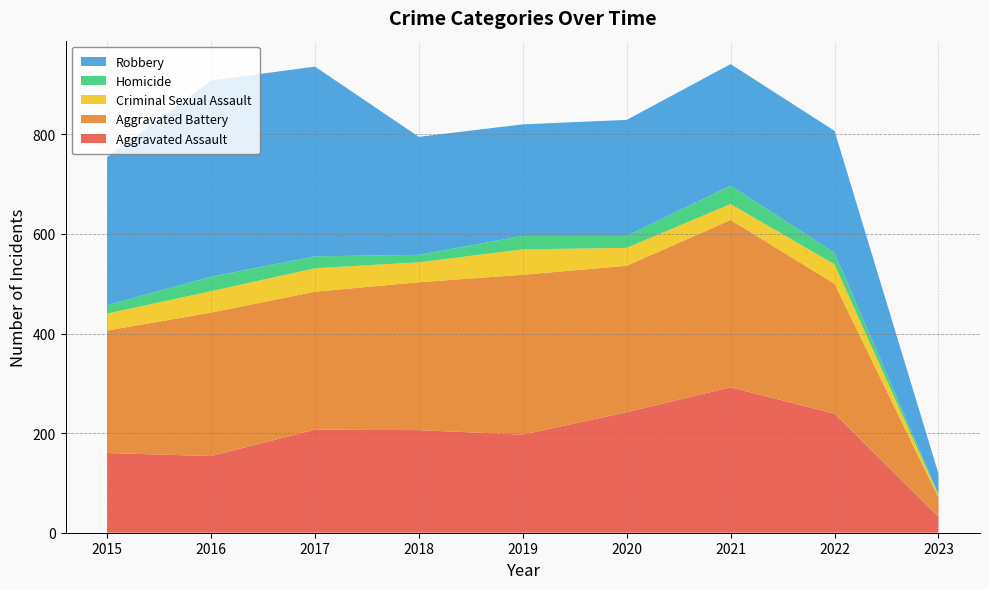

Reading left to right, extract all data points from this chart.

Aggravated Assault: 160	154	207	206	197	242	292	239	32
Aggravated Battery: 246	288	277	297	321	294	336	261	39
Criminal Sexual Assault: 34	43	47	40	51	36	32	39	4
Homicide: 17	29	24	15	27	24	37	23	3
Robbery: 297	394	381	237	224	233	244	245	41